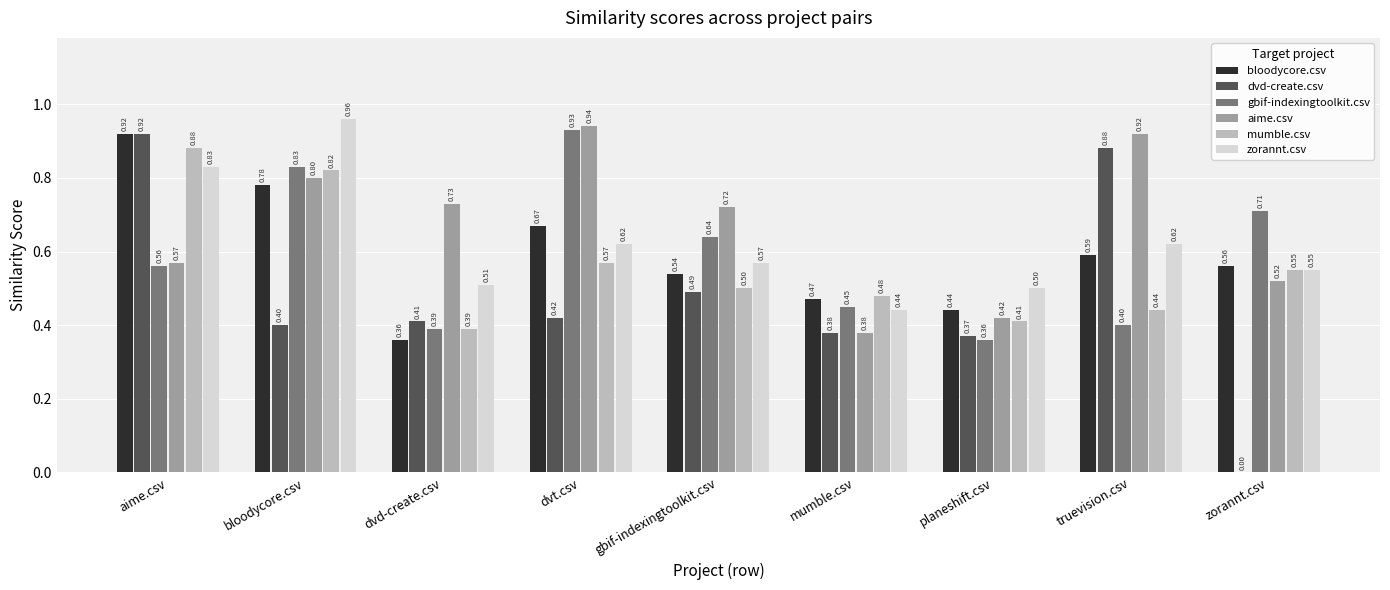

Is the value of bloodycore.csv at mumble.csv greater than the value of mumble.csv at aime.csv?

No